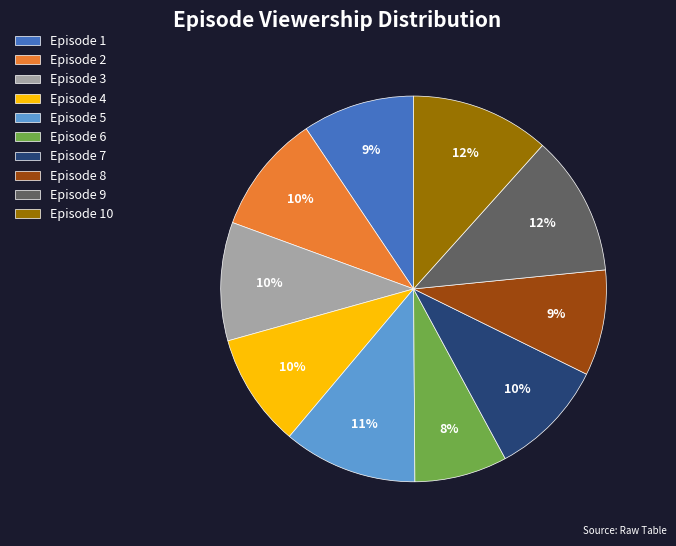

Is there any slice that represents more than half of the pie?

No